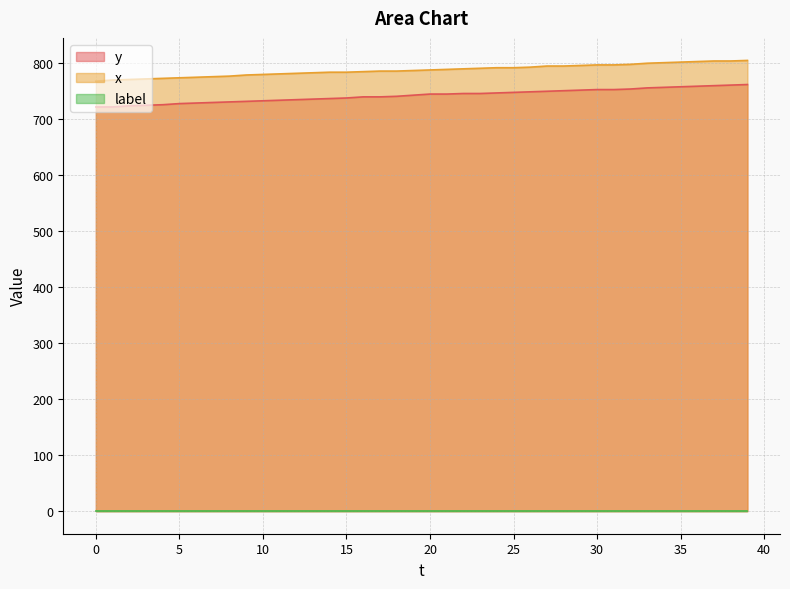

At which category is the sum across all series the highest?

39